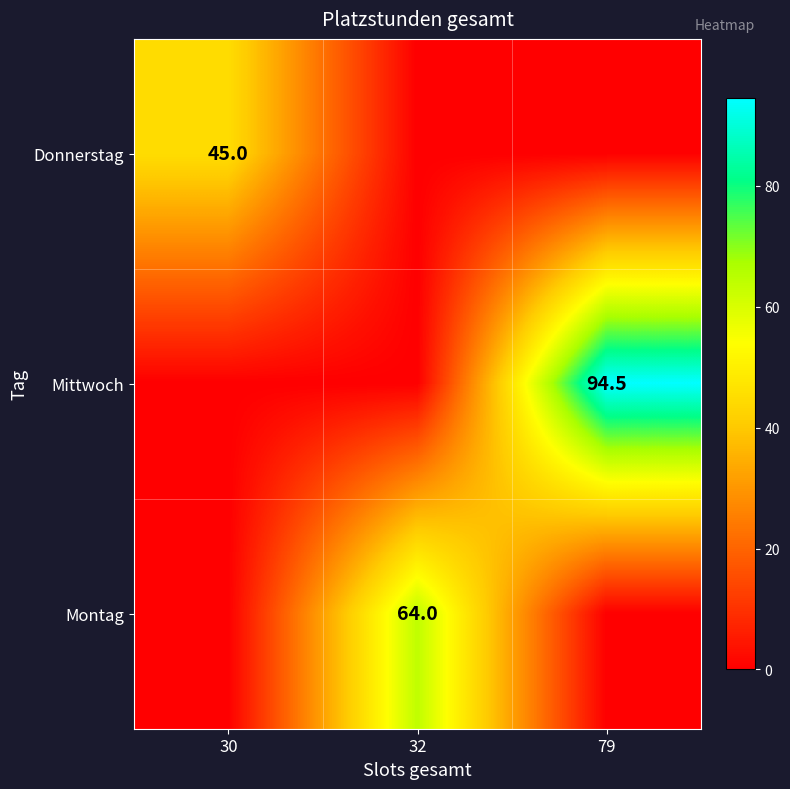

True or false: Montag has a value of 43.4 at 32.

False